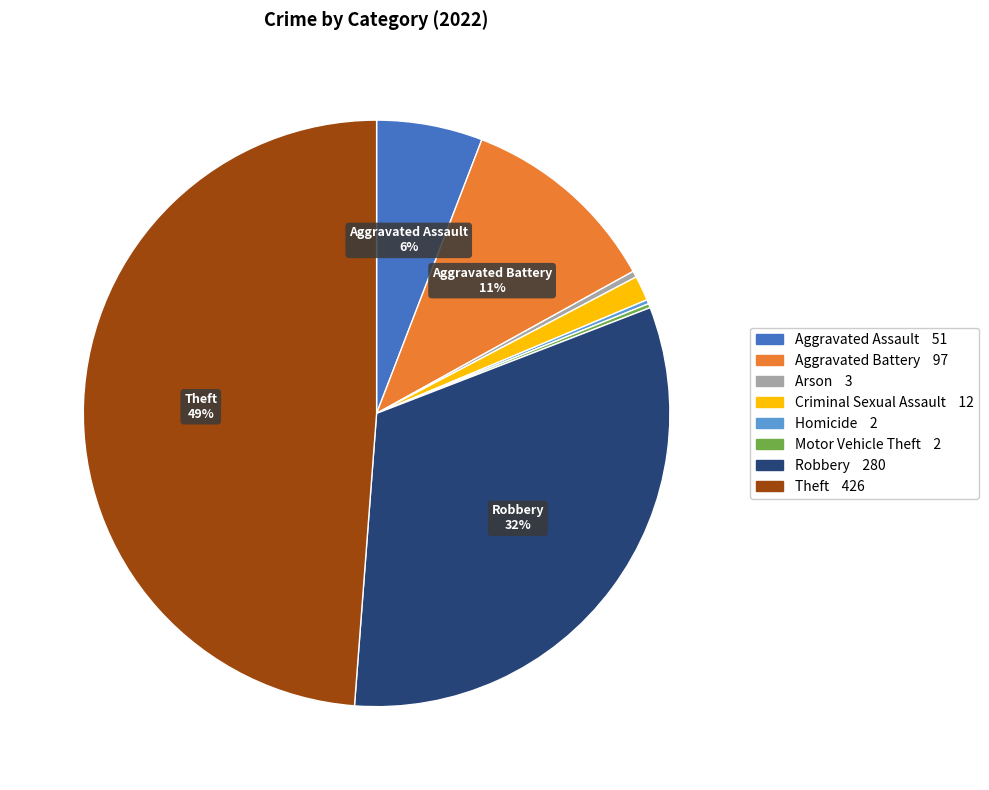

Do Aggravated Assault and Aggravated Battery together represent more than half of the pie?

No